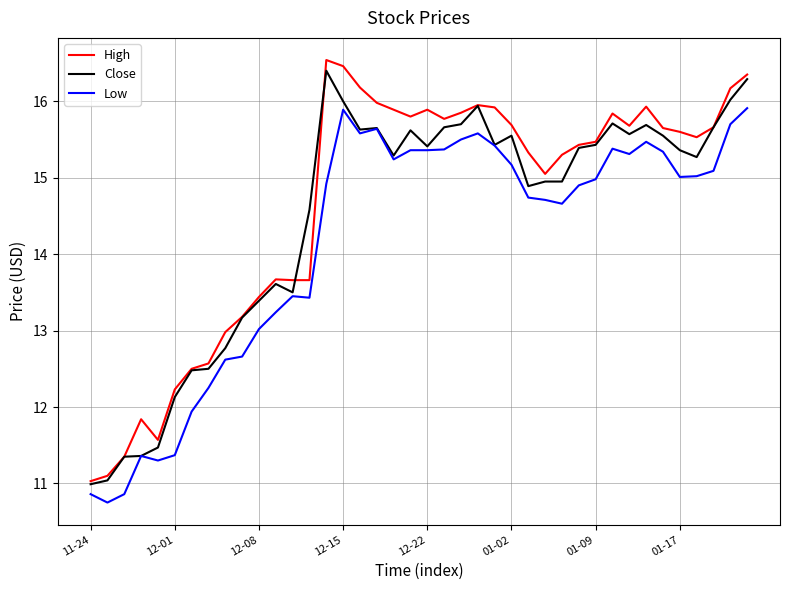

True or false: Low and High intersect in this chart.

False